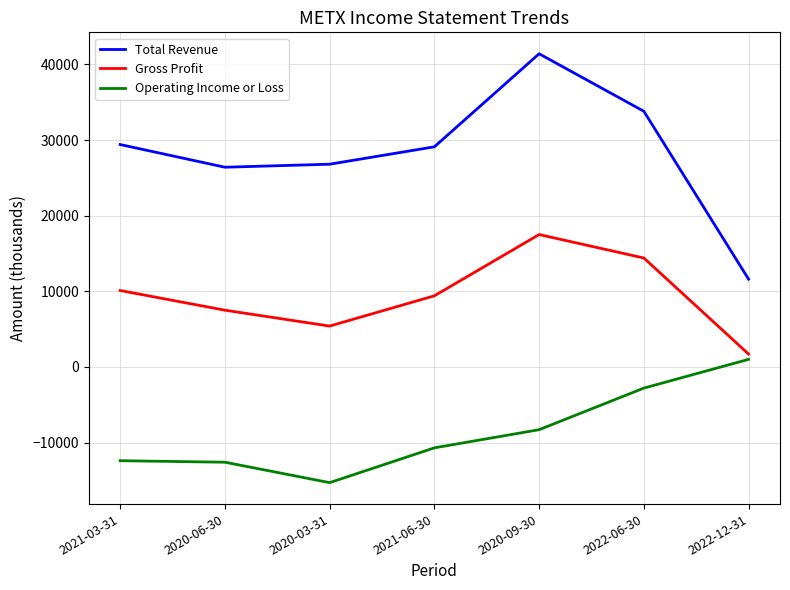

True or false: Total Revenue has a value of 60499 at 2020-09-30.

False